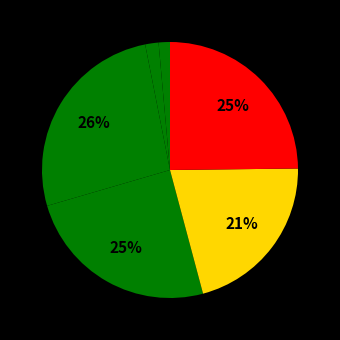

What is the smallest slice in the pie chart?

1